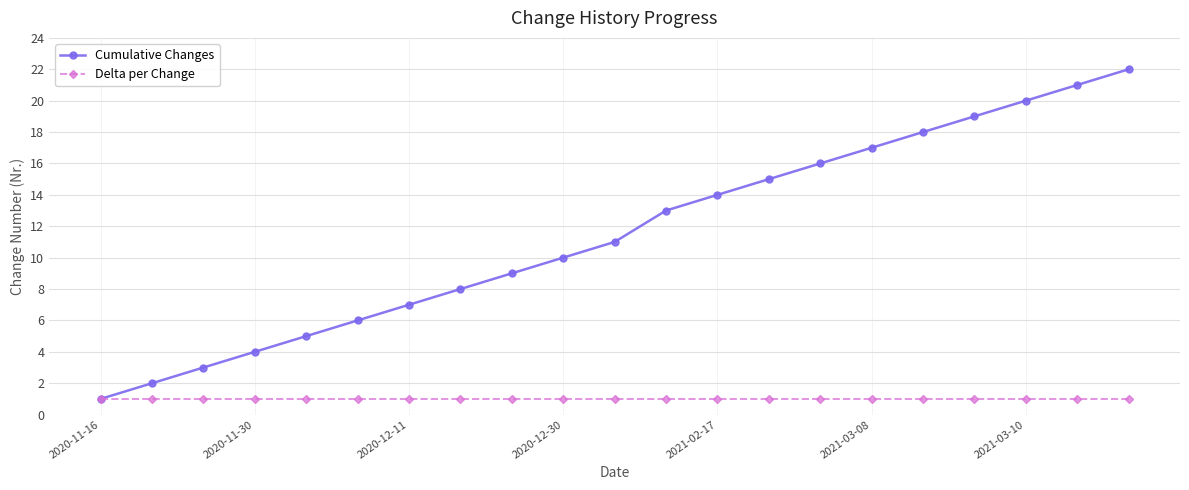

Rank the series by their average value, from highest to lowest.

Cumulative Changes, Delta per Change